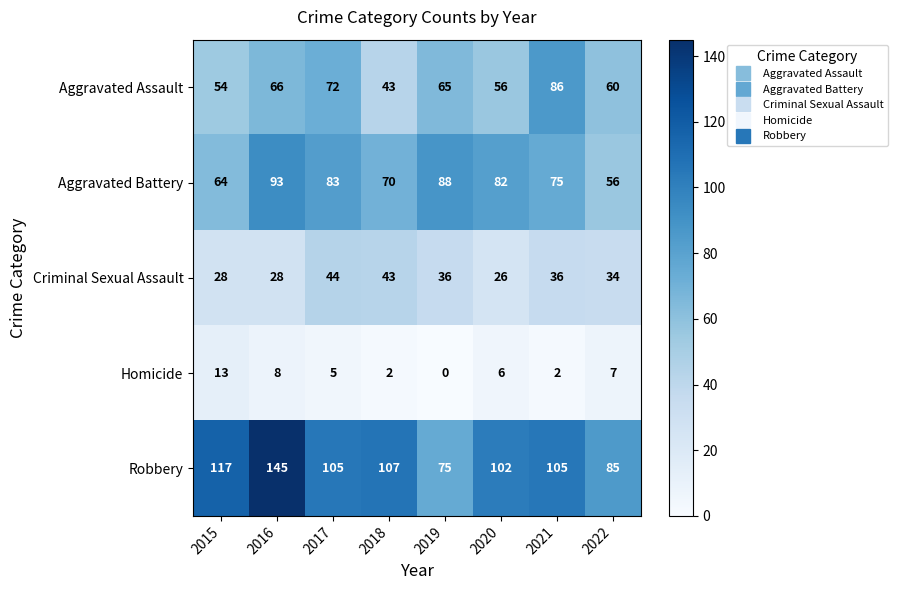

Which series has the widest spread of values?

Robbery